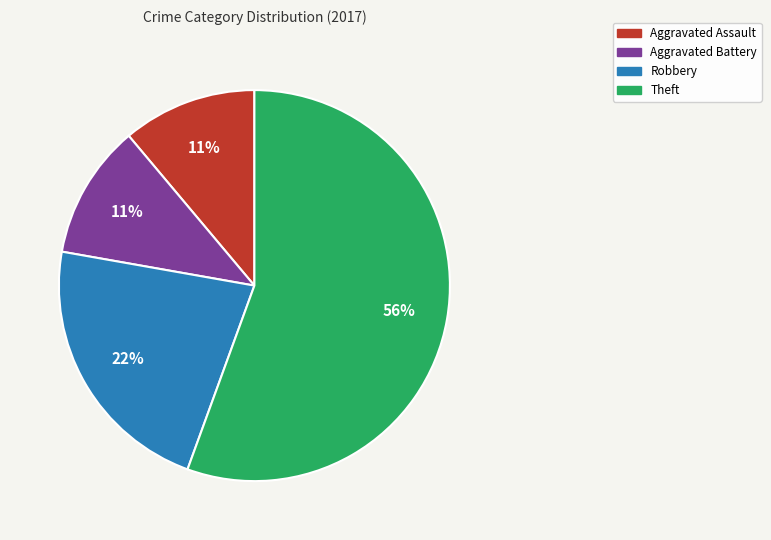

To the nearest percent, what is the average slice percentage?

25%